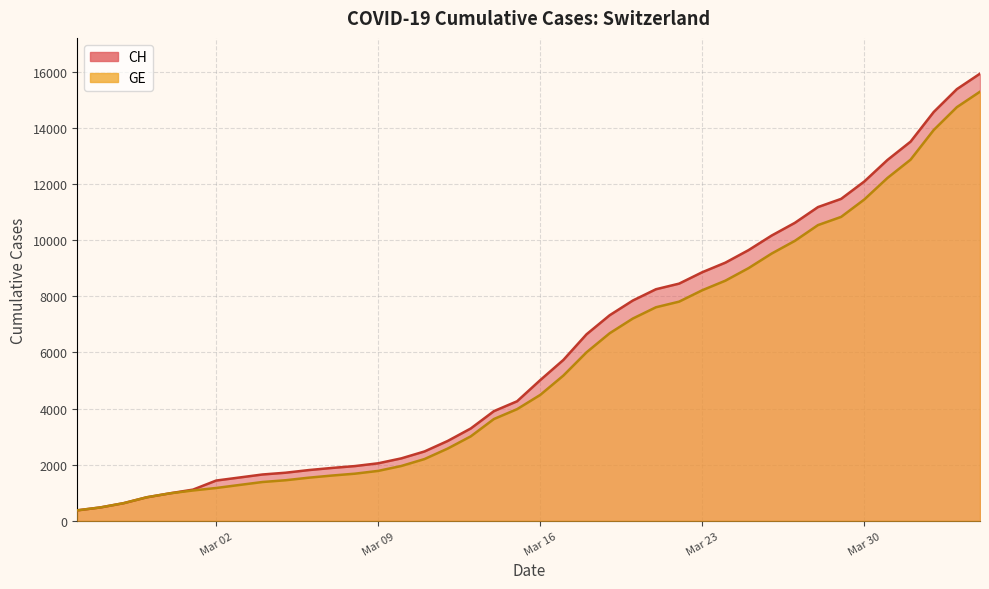

Count the number of data series in this chart.

2